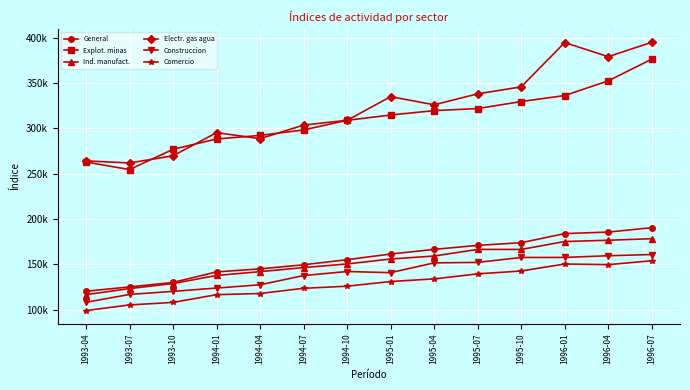

What is the sum of all Explot. minas values?

4330131